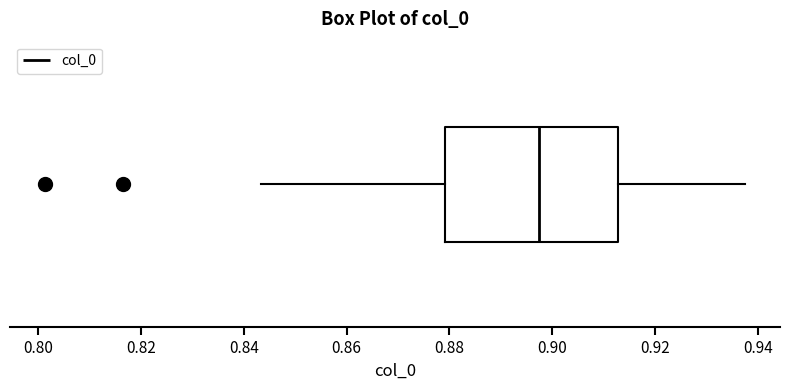

Where does the median line of the box sit on the x-axis? The values are not printed on the chart, so give them approximately, as read against the axis.

0.898